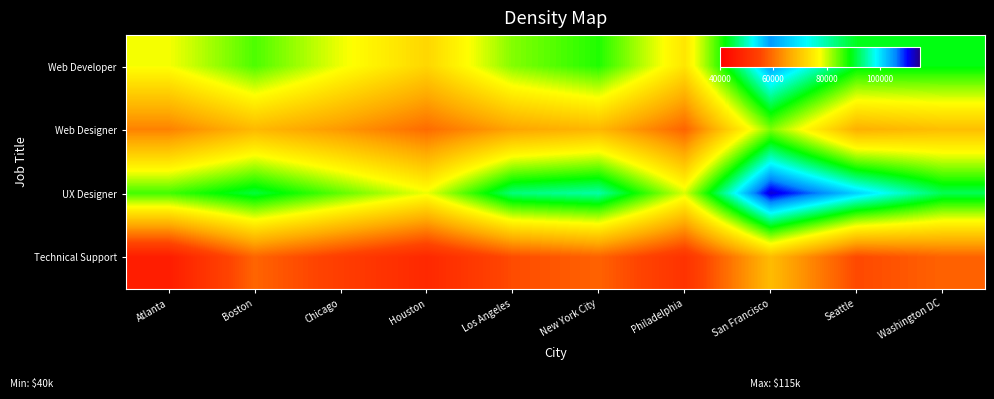

Reading right to left, extract all data points from this chart.

Web Developer: Washington DC=89420	Seattle=89770	San Francisco=104640	Philadelphia=74319	New York City=87284	Los Angeles=82970	Houston=72252	Chicago=78251	Boston=85334	Atlanta=77856
Web Designer: Washington DC=69062	Seattle=67126	San Francisco=83150	Philadelphia=58624	New York City=68077	Los Angeles=65705	Houston=59430	Chicago=64393	Boston=68300	Atlanta=61899
UX Designer: Washington DC=91979	Seattle=101237	San Francisco=112133	Philadelphia=79303	New York City=95097	Los Angeles=93434	Houston=78309	Chicago=84536	Boston=90980	Atlanta=85912
Technical Support: Washington DC=58419	Seattle=55575	San Francisco=68588	Philadelphia=51340	New York City=58419	Los Angeles=55913	Houston=48978	Chicago=53640	Boston=58646	Atlanta=46457